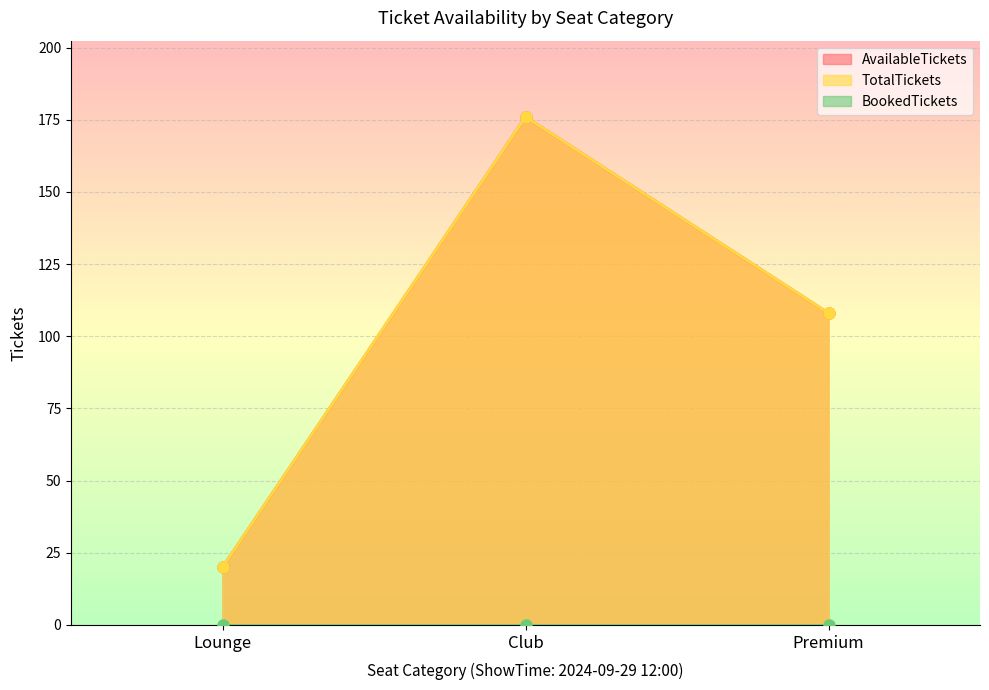

Is it true that TotalTickets equals 108 at Premium?

True